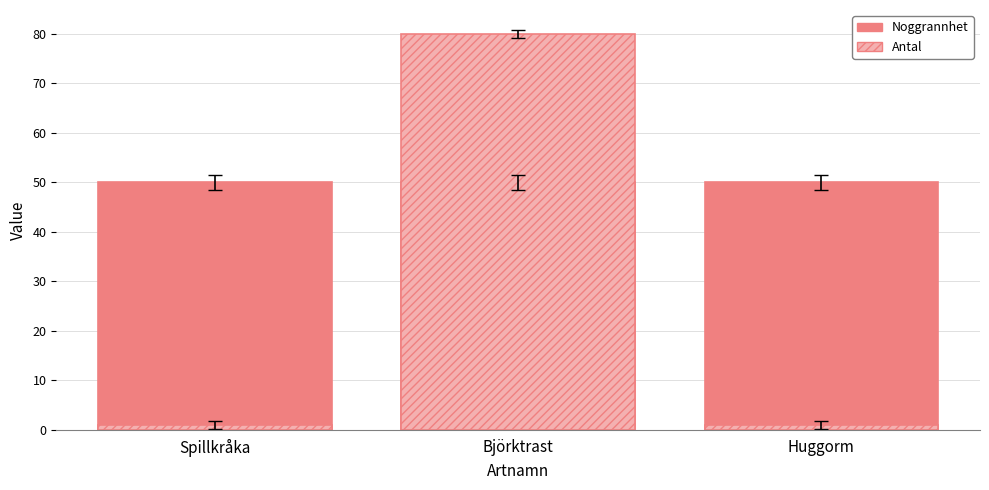

What is the spread (max minus min) of values at Björktrast?

30